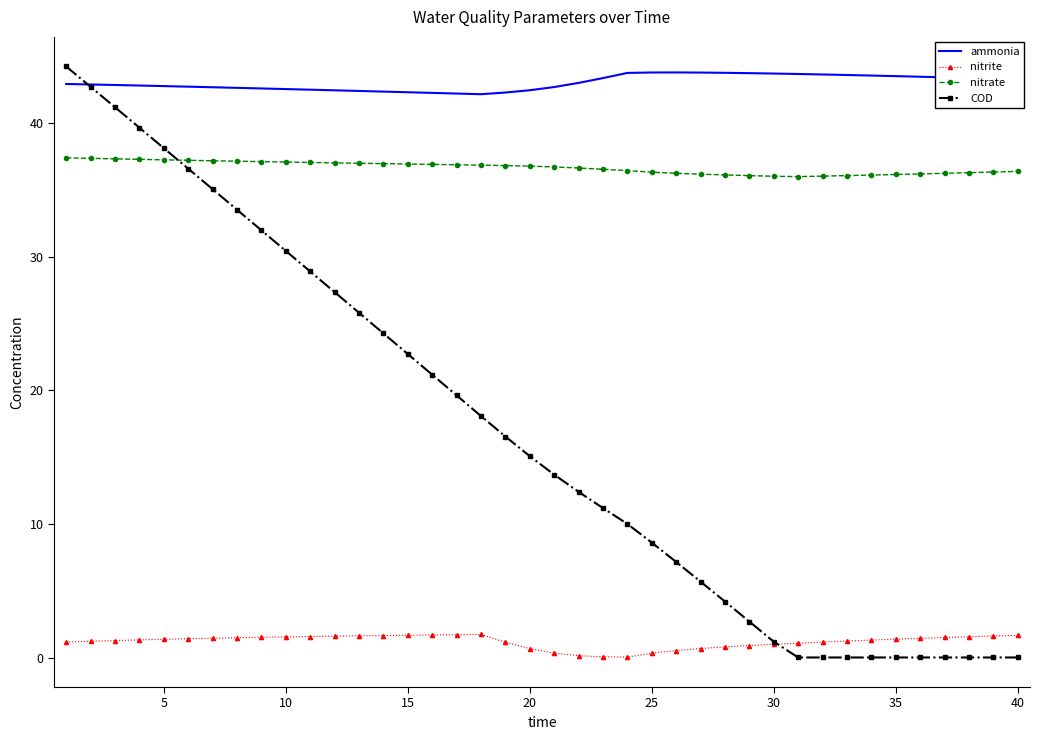

True or false: nitrate and ammonia cross at least once.

False